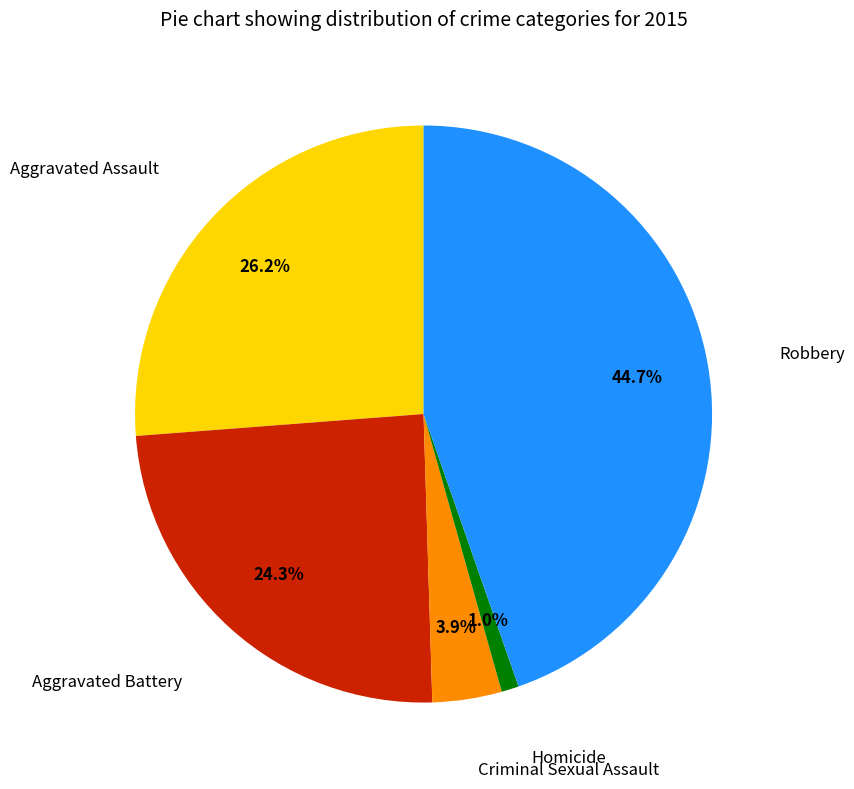

Is there any slice that represents more than half of the pie?

No